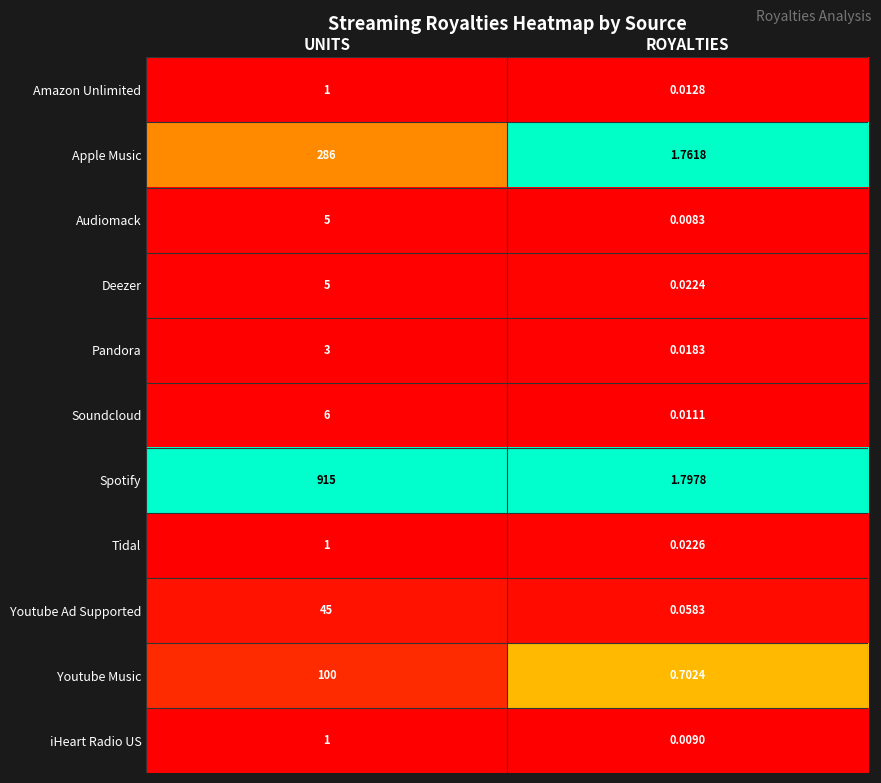

Which category has the highest value in the Soundcloud series?

UNITS